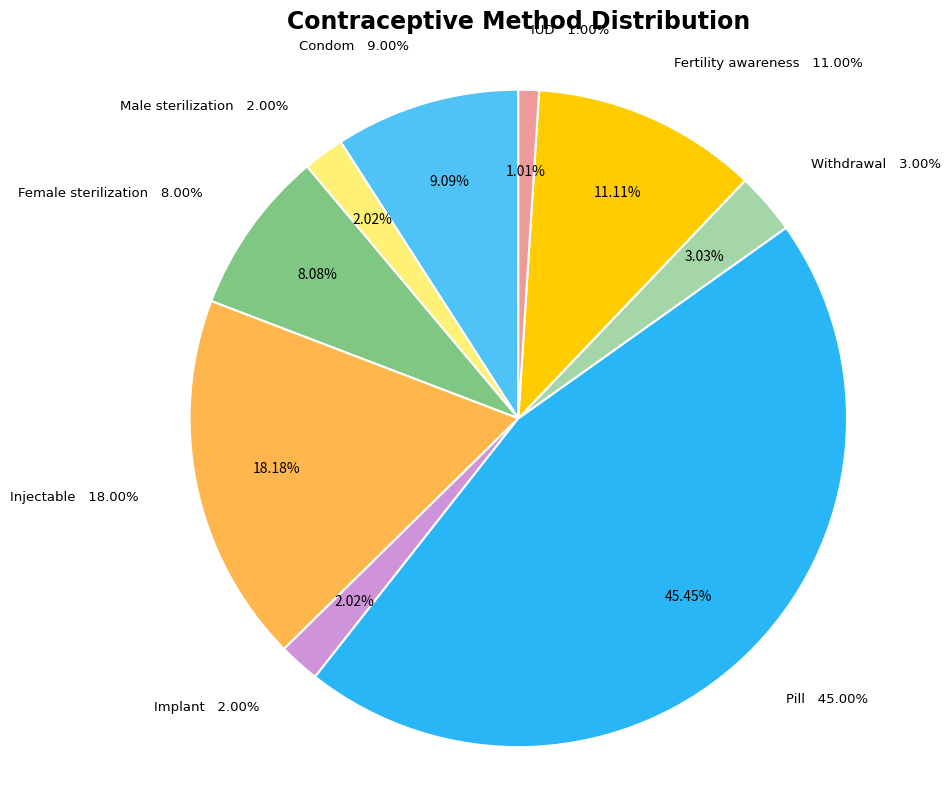

What percentage is the Condom slice, to the nearest percent?

9%